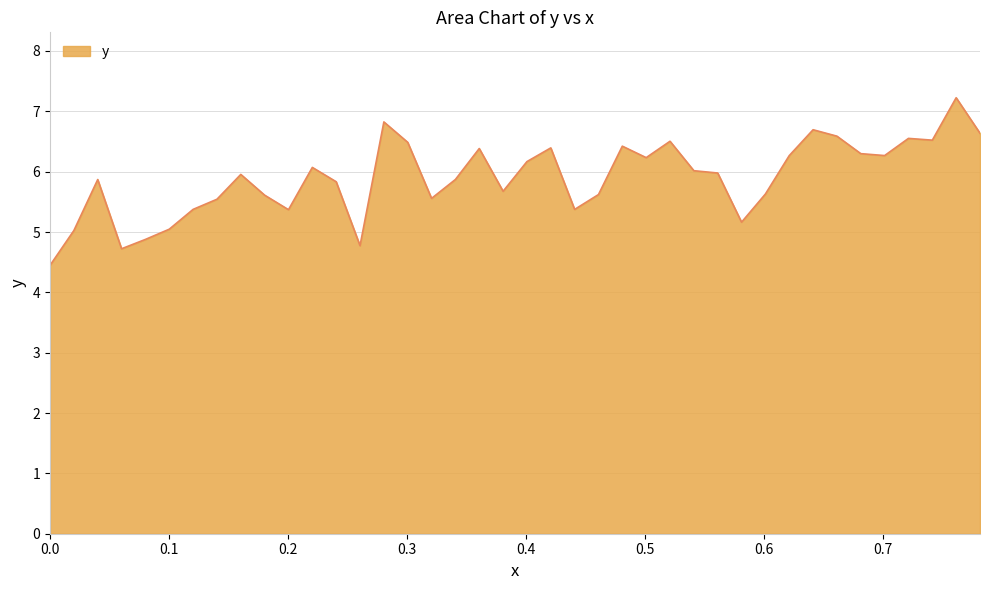

Does the chart display data point markers on the line(s)?

No